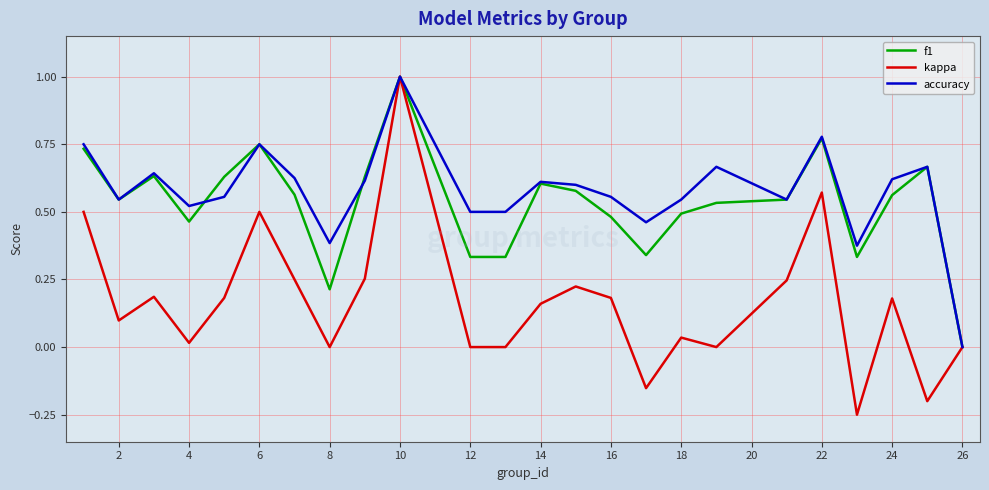

How many lines are shown in the chart?

3